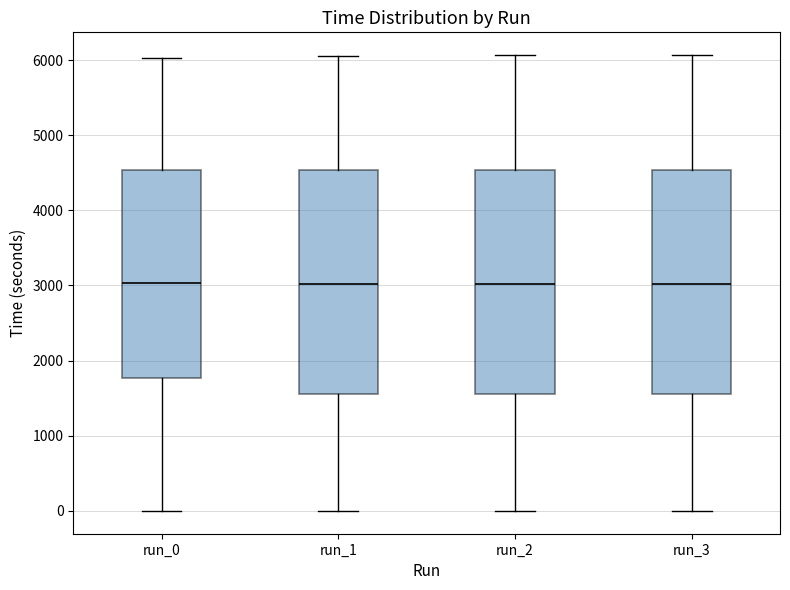

Reading left to right, read every box against the y-axis: the position of its median line, the range the box covers, and the ends of its whiskers. The values are not printed on the chart, so give them approximately, as read against the axis.

run_0: median 3000, box 1800 to 4500, whiskers 0 to 6000
run_1: median 3000, box 1600 to 4500, whiskers 0 to 6100
run_2: median 3000, box 1600 to 4500, whiskers 0 to 6100
run_3: median 3000, box 1600 to 4500, whiskers 0 to 6100